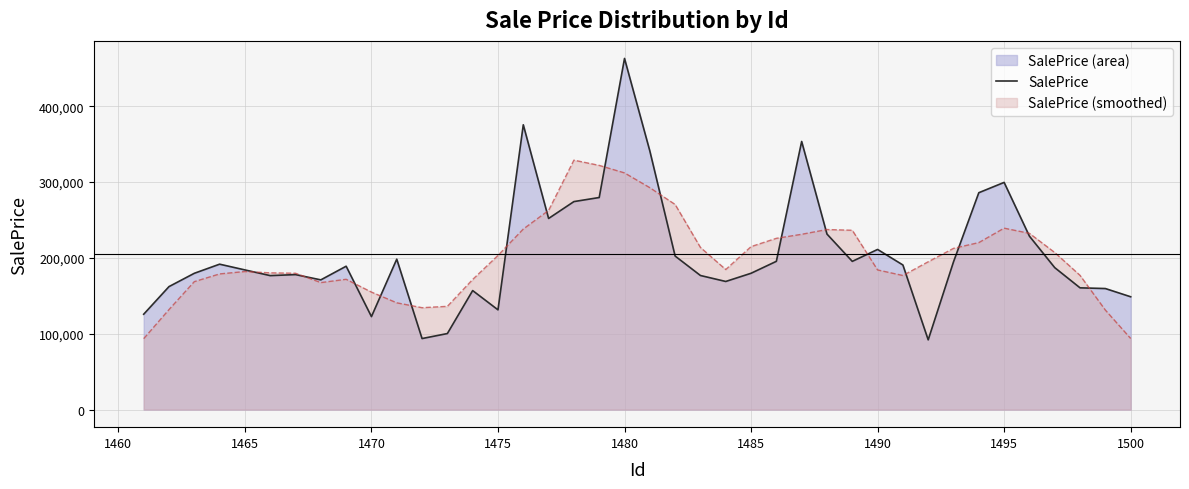

What is the highest value of the SalePrice series?

462982.9